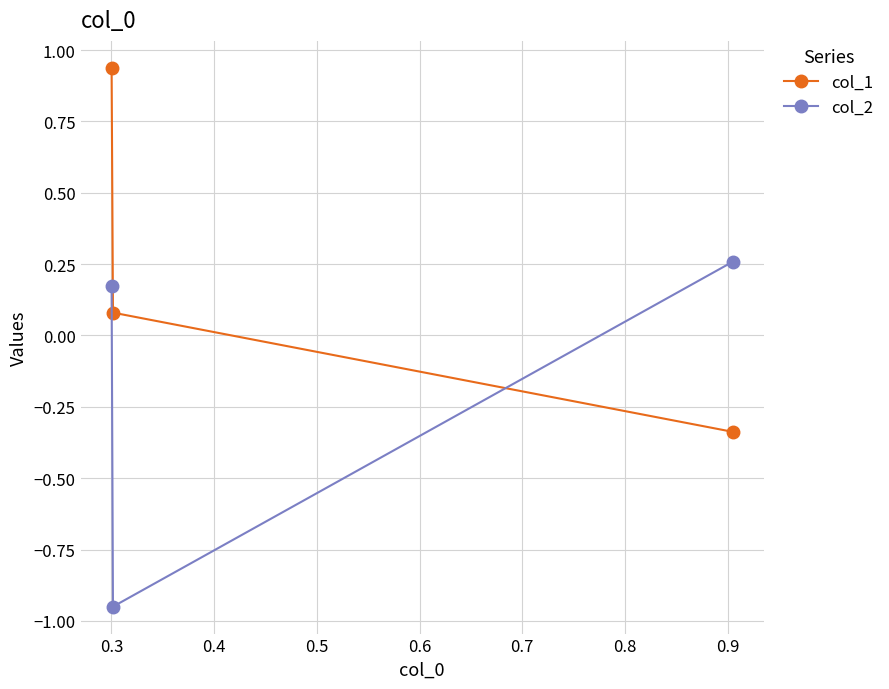

List the series in order of their peak value, lowest first.

col_2, col_1